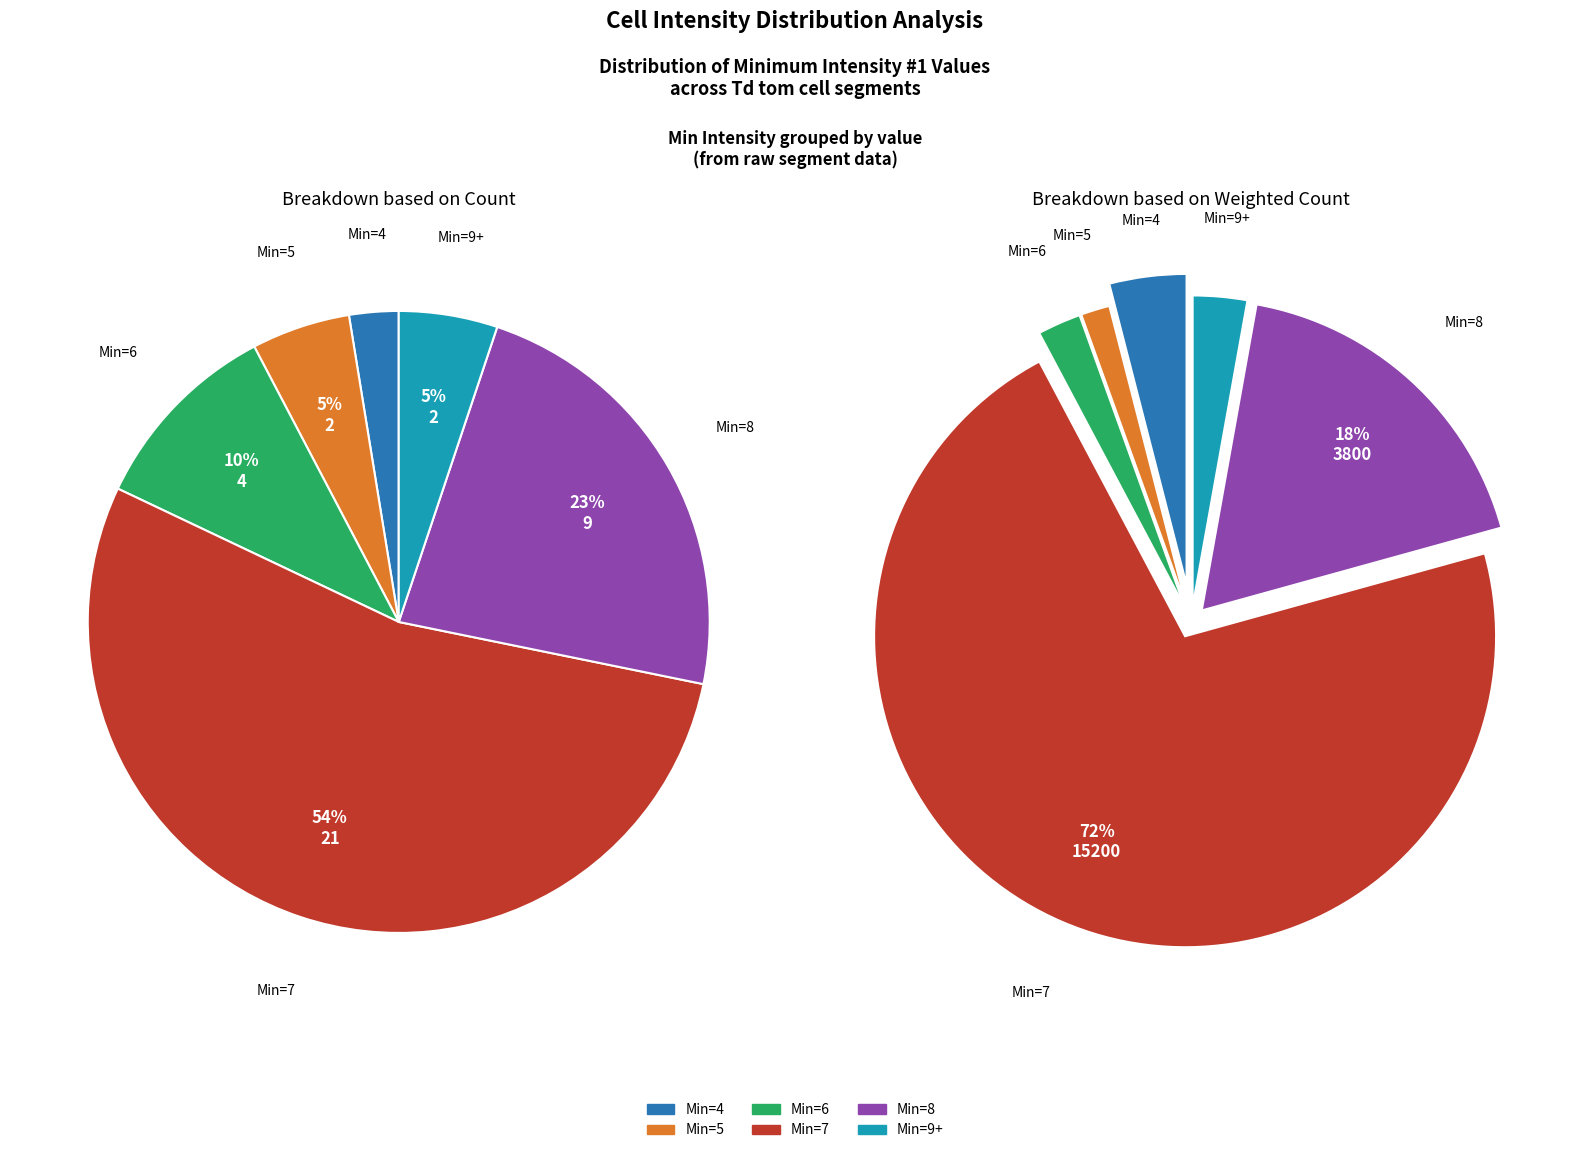

How many segments does this pie chart have?

6